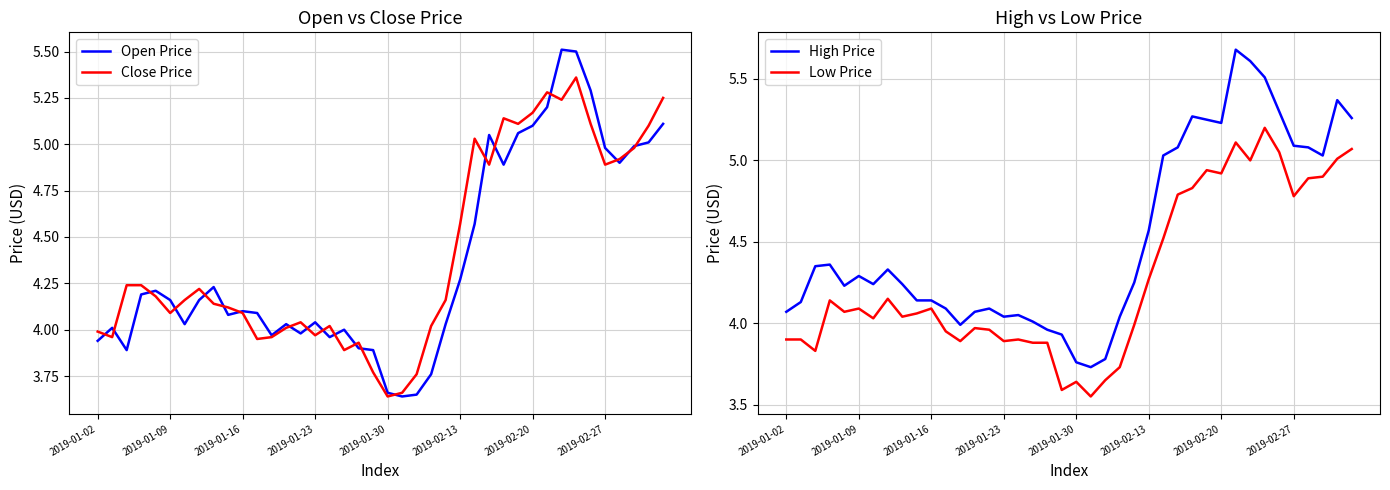

At which label does Low Price reach its minimum?

21